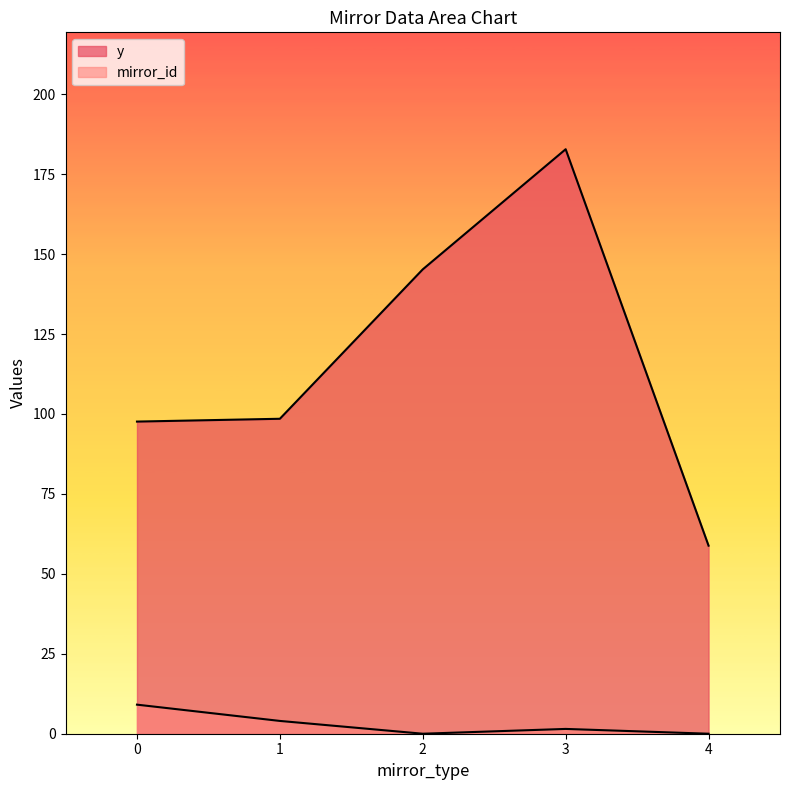

Does the chart display data point markers on the line(s)?

No